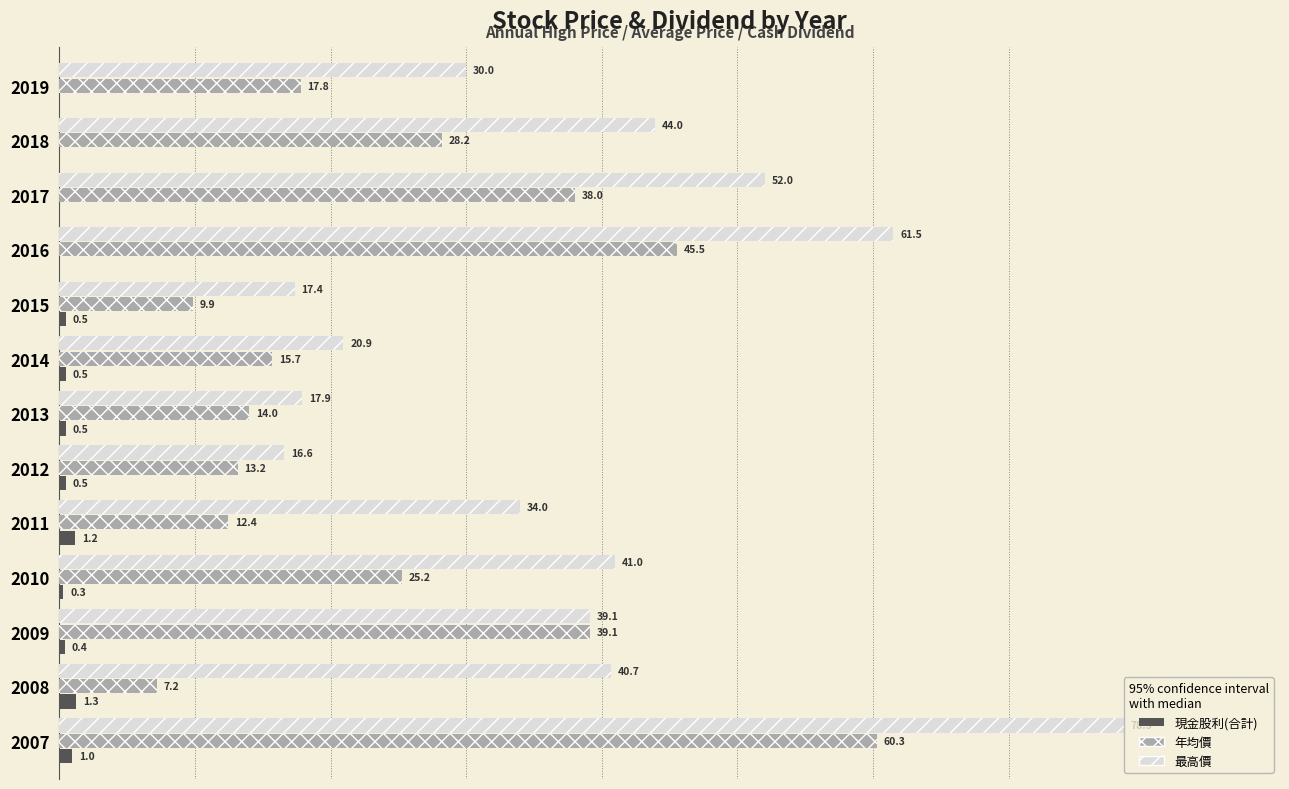

Reading left to right, transcribe all the data shown in this chart.

現金股利(合計): 1.0	1.3	0.4	0.3	1.2	0.5	0.5	0.5	0.5	0.0	0.0	0.0	0.0
年均價: 60.3	7.2	39.1	25.2	12.4	13.2	14.0	15.7	9.9	45.5	38.0	28.2	17.8
最高價: 78.5	40.7	39.1	41.0	34.0	16.6	17.9	20.9	17.4	61.5	52.0	44.0	30.0